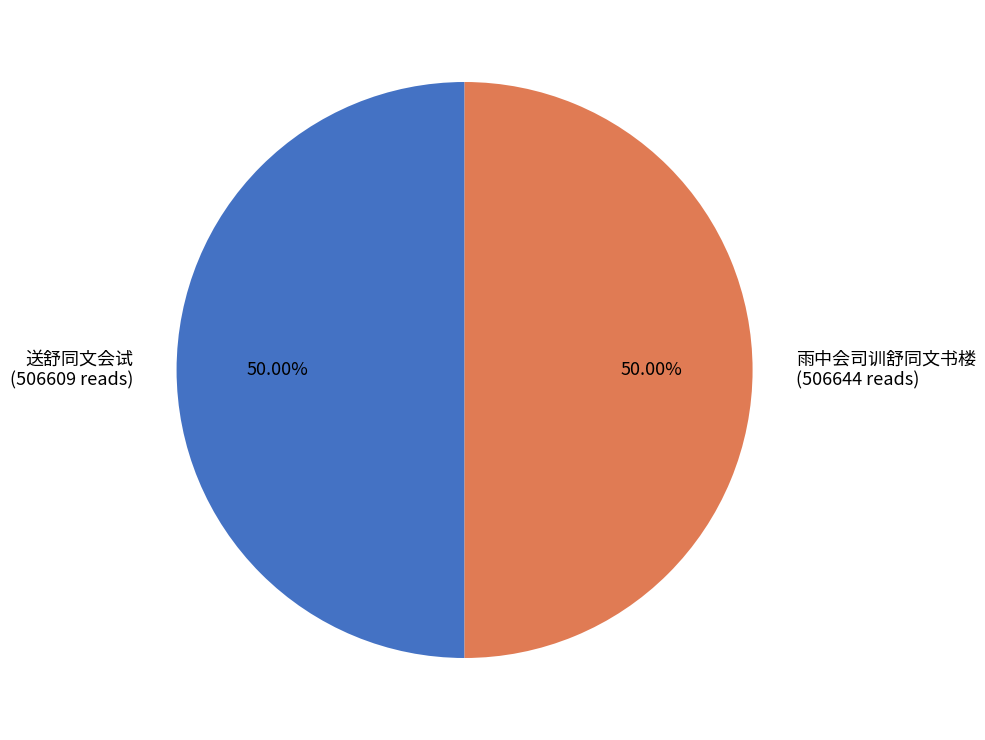

Approximately how many times larger is the value at 送舒同文会试 (506609 reads) compared to 雨中会司训舒同文书楼 (506644 reads)?

1.0